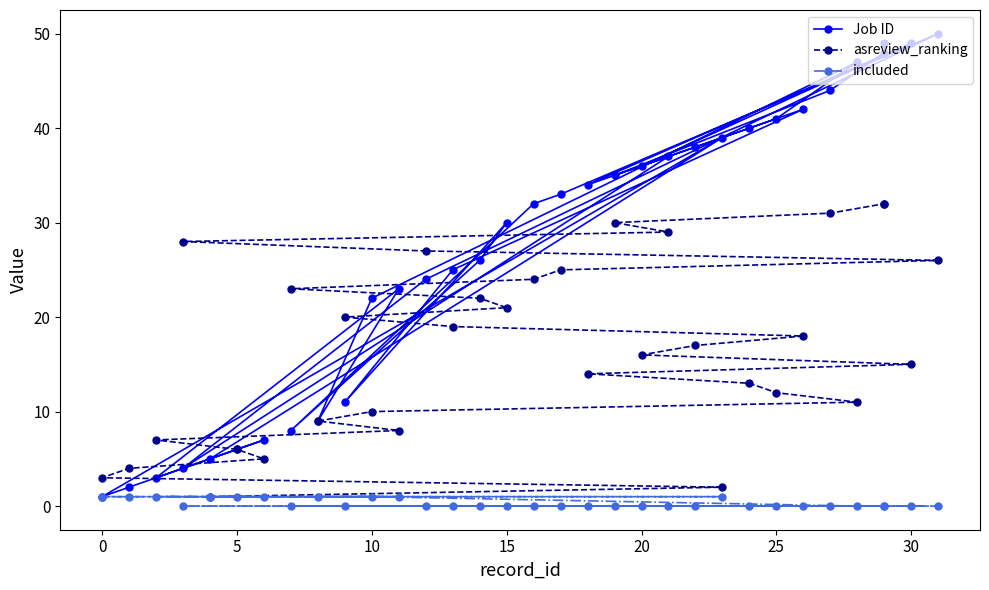

After their last crossing, which series has the higher values: Job ID or asreview_ranking?

Job ID